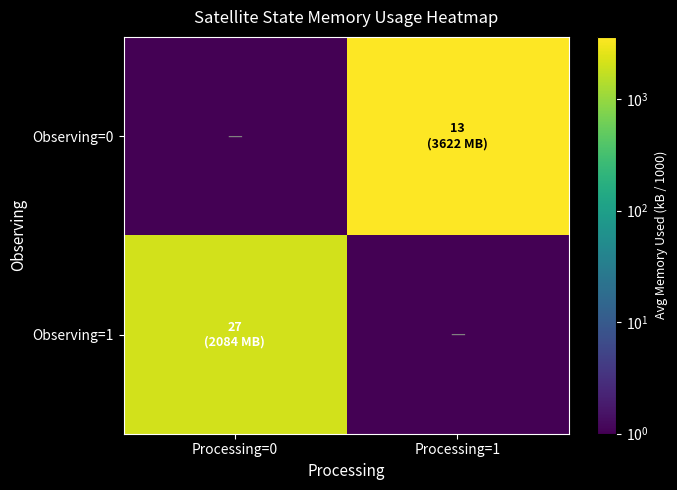

At which category is the sum across all series the highest?

Processing=1